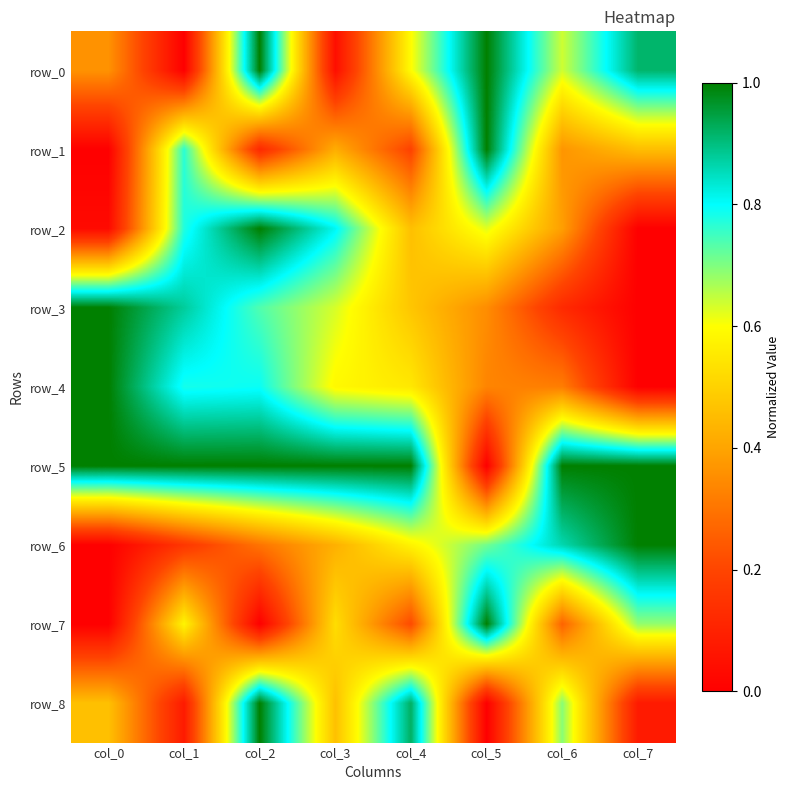

The value of row_8 at col_3 is 0.5. True or false?

True